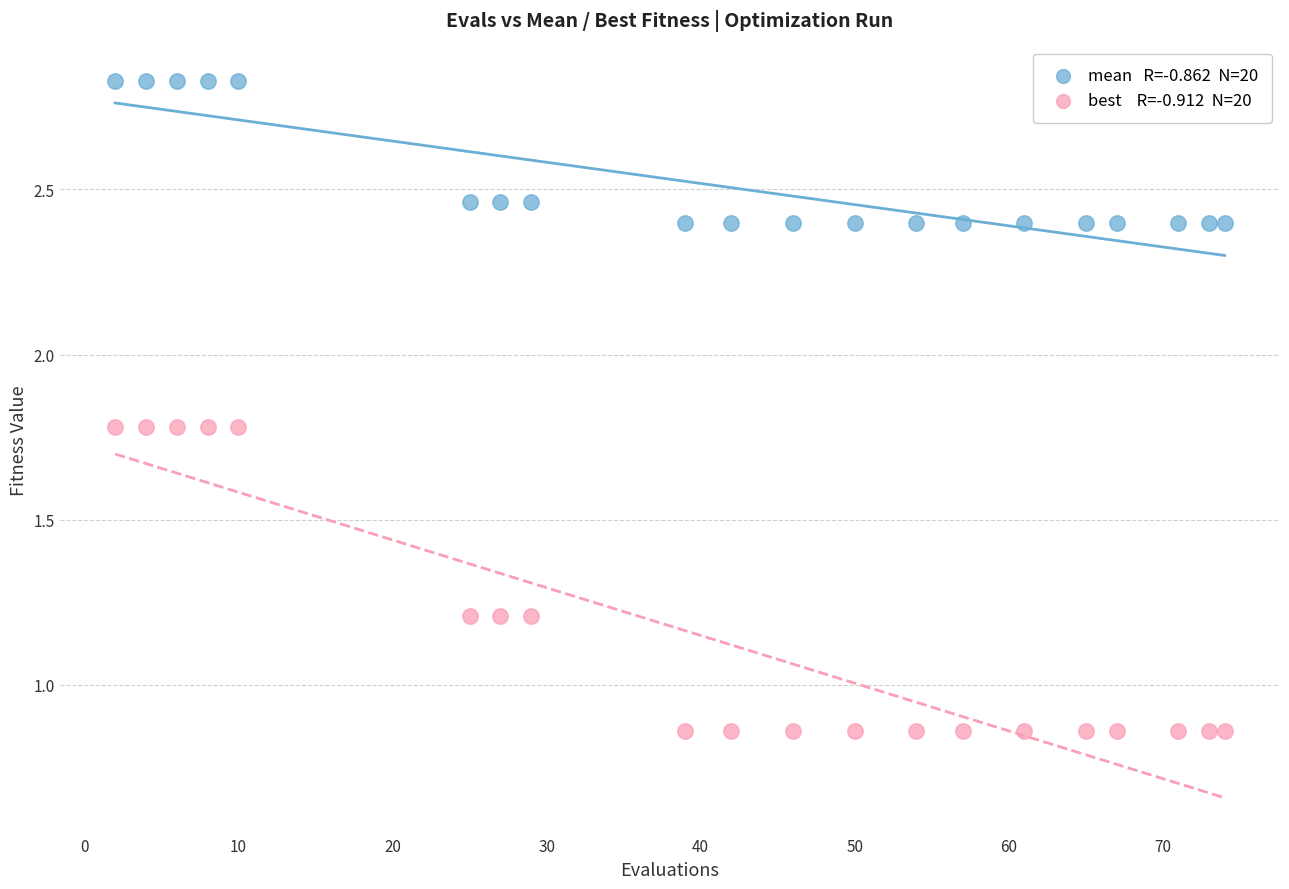

Across all data points, what is the range of Y values (max minus min)?

2.0